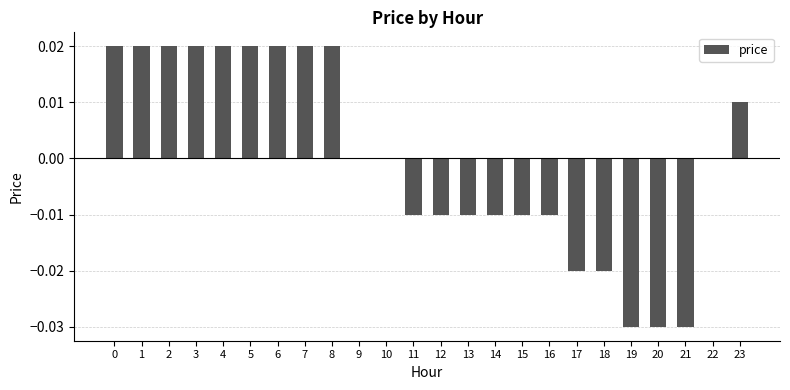

Count the values in the range 0 to 1.

13